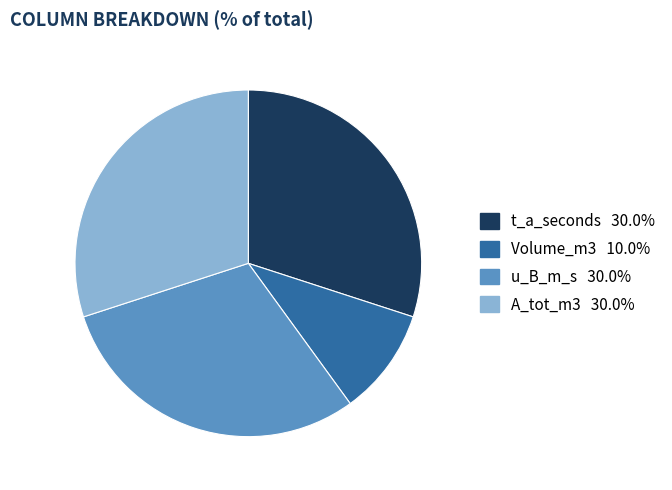

Does any single category account for the majority?

No